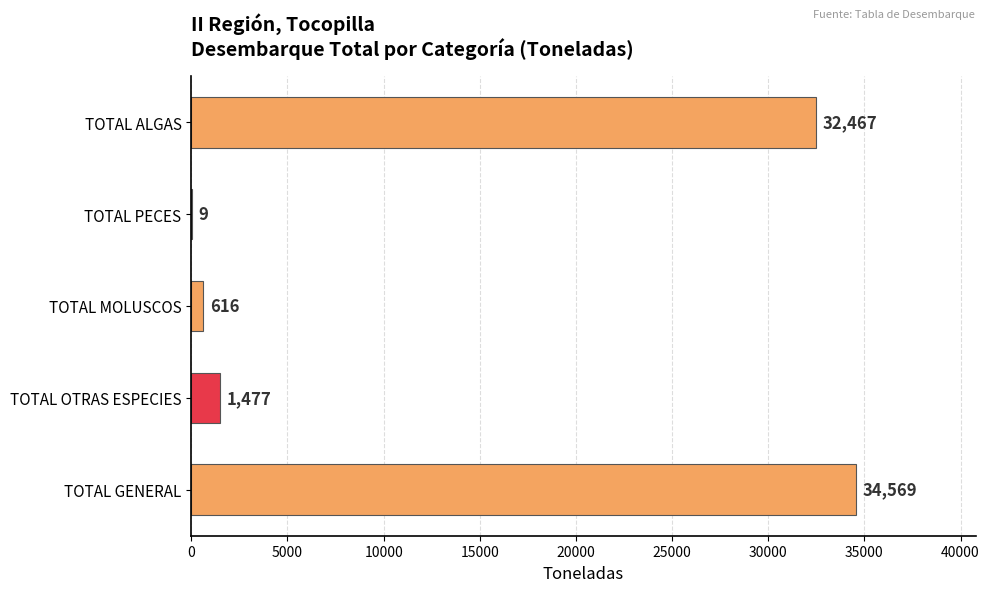

Reading top to bottom, extract all data points from this chart.

TOTAL ALGAS=32467	TOTAL PECES=9	TOTAL MOLUSCOS=616	TOTAL OTRAS ESPECIES=1477	TOTAL GENERAL=34569